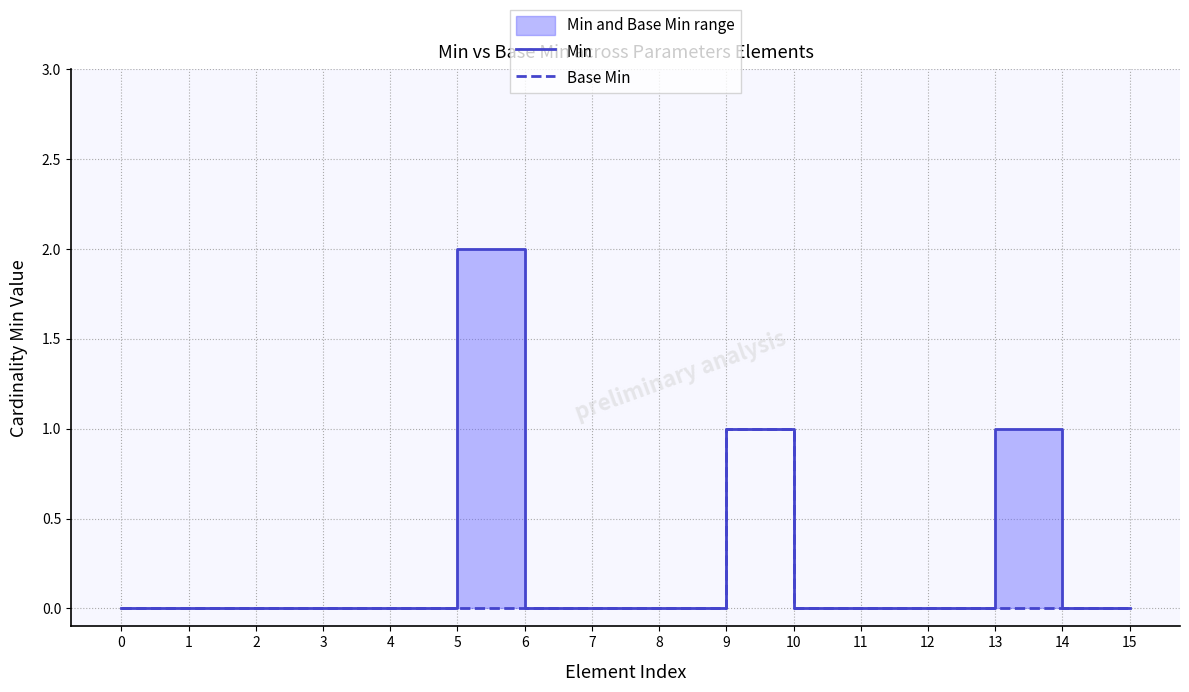

Where is the first local maximum for Base Min?

9